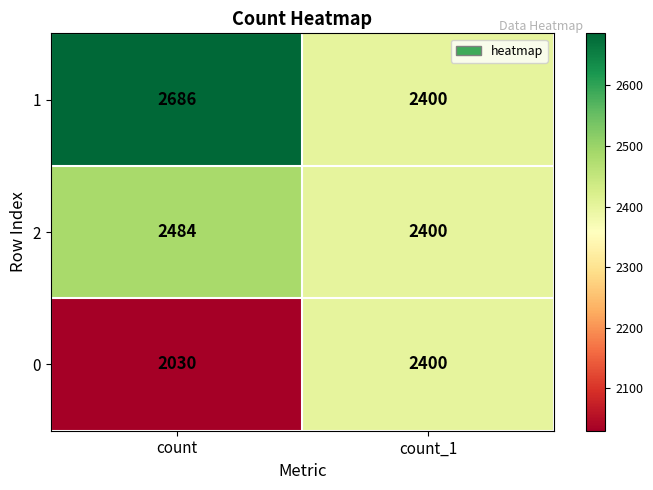

Which series has the largest total across all categories?

1